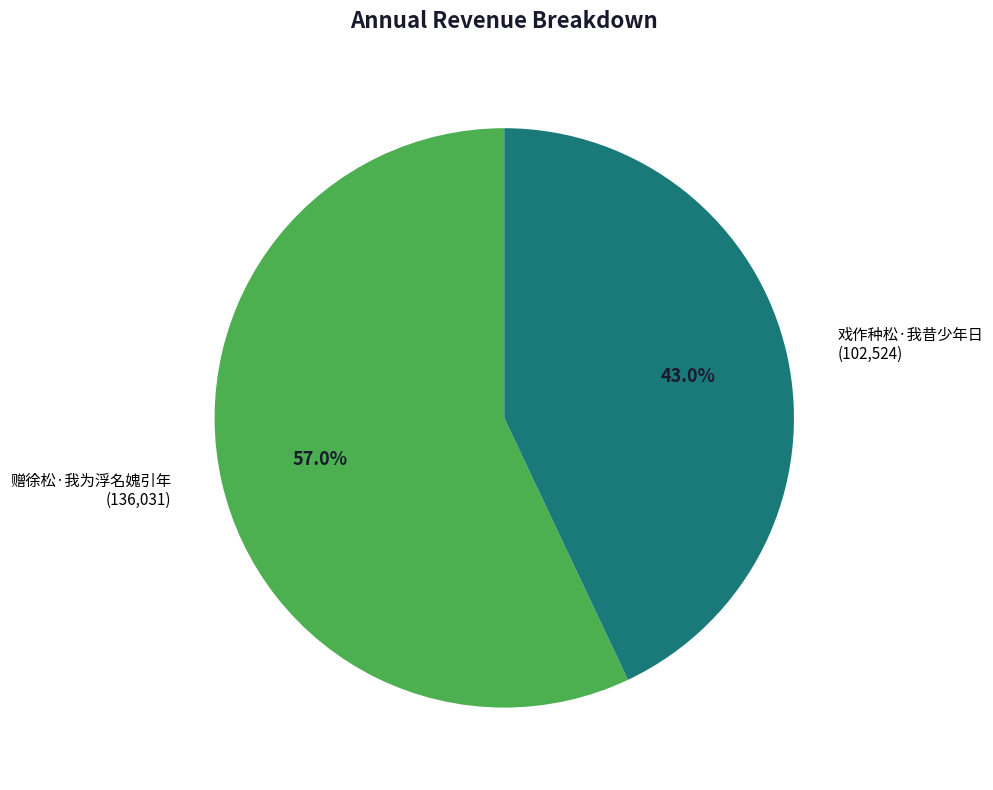

Approximately how many times larger is the value at 赠徐松·我为浮名媿引年 compared to 戏作种松·我昔少年日?

1.3